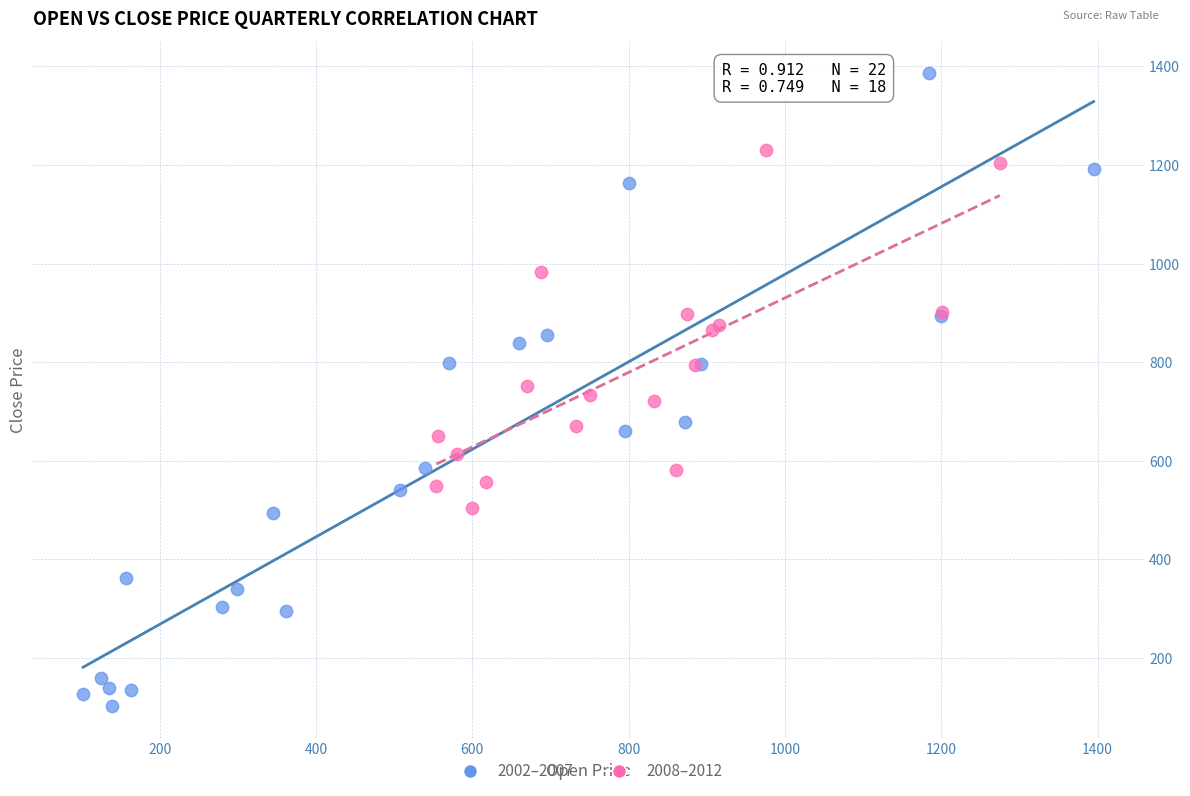

Which series has the largest Y range (max minus min)?

2002–2007